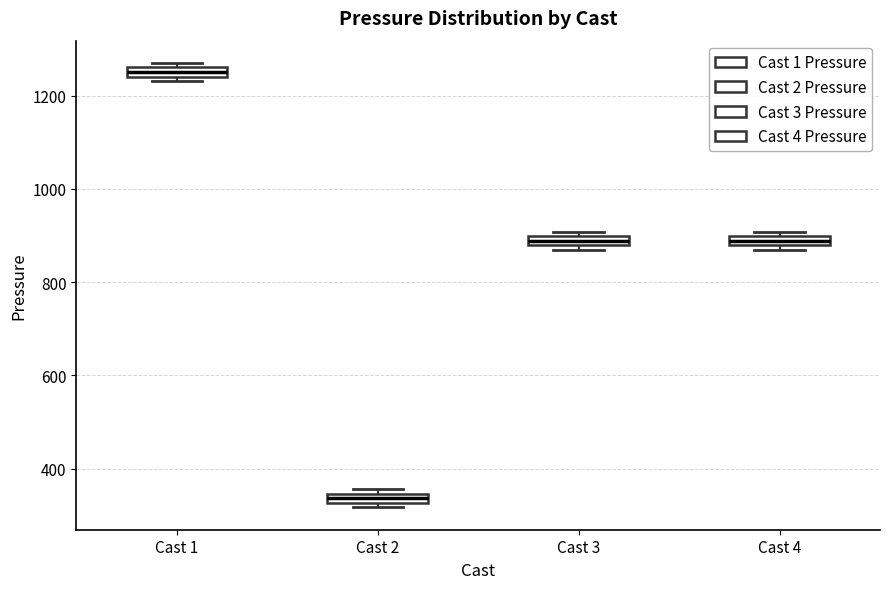

Which box has the highest median line?

Cast 1